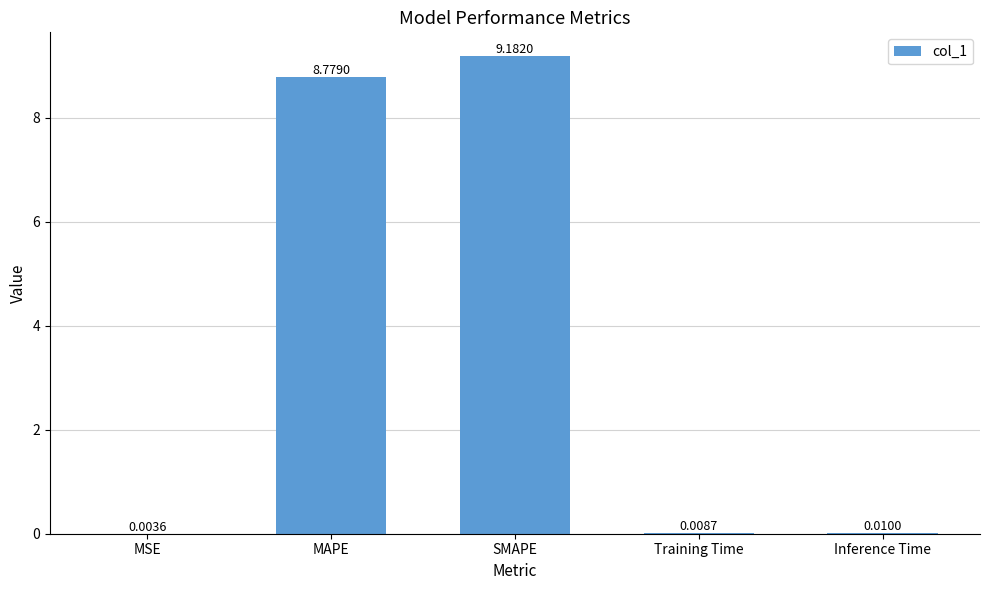

What is the change in value from SMAPE to Training Time?

-9.2